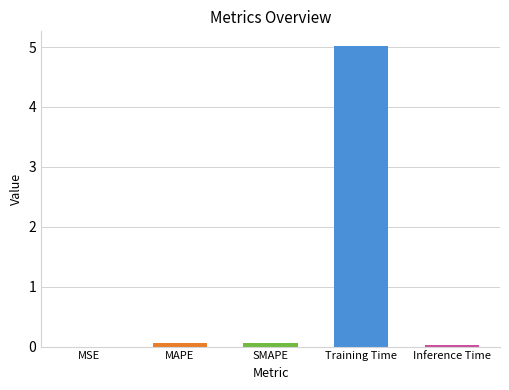

Are the bars grouped side by side (vs. stacked)?

No